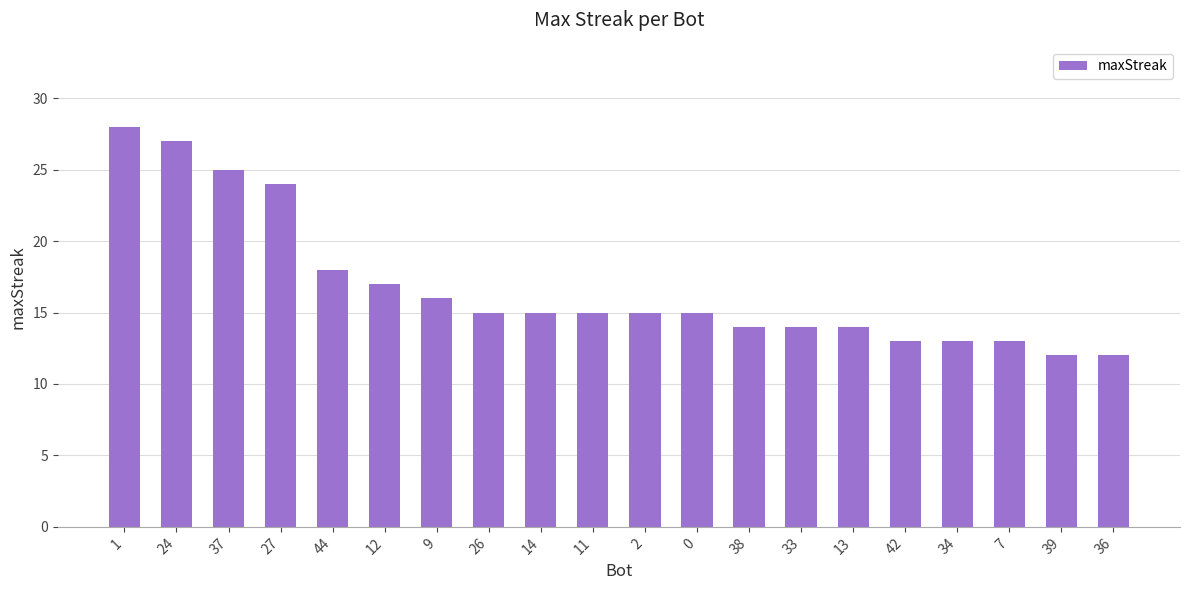

What is the label of the 2nd bar from the left?

24